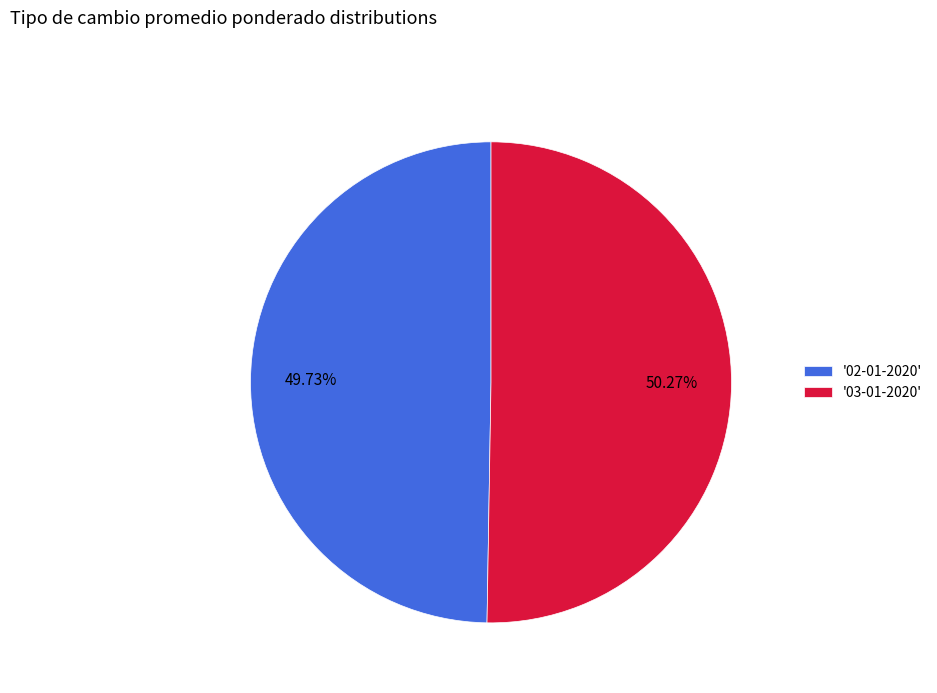

Does '02-01-2020' account for over 50% of the chart?

No